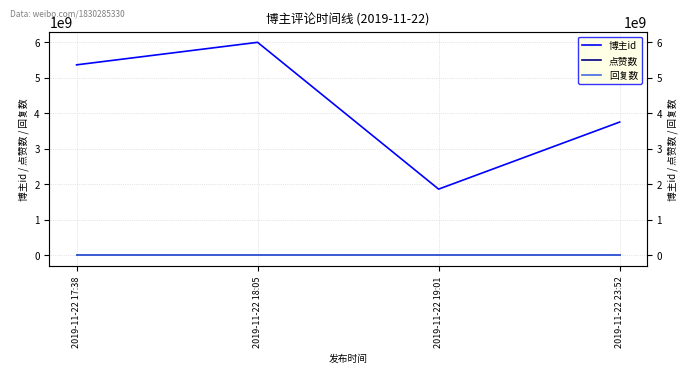

Is the value of 点赞数 at 2019-11-22 19:01 greater than the value of 回复数 at 2019-11-22 19:01?

No